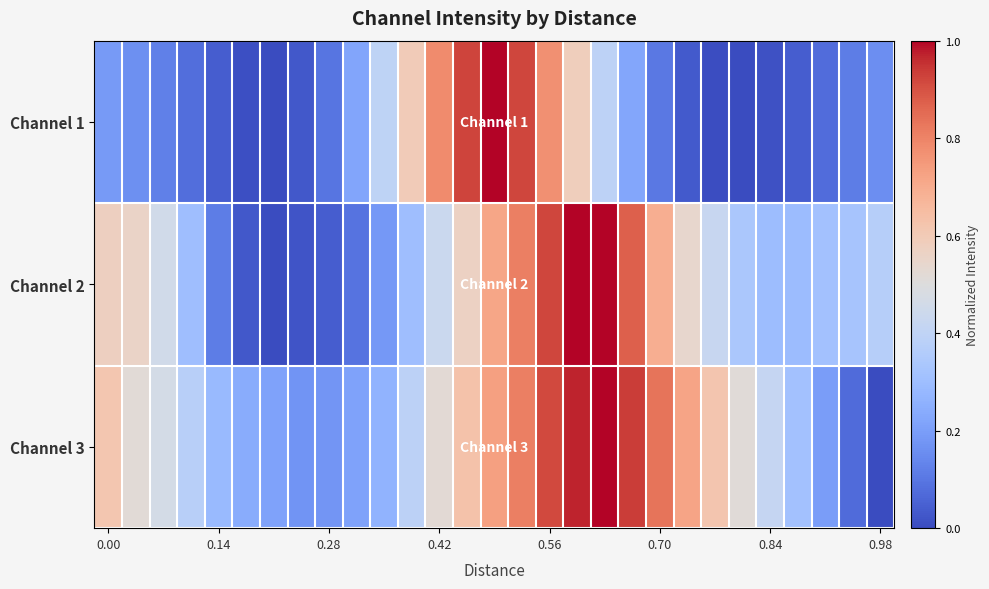

Which series has the largest total across all categories?

Channel 3